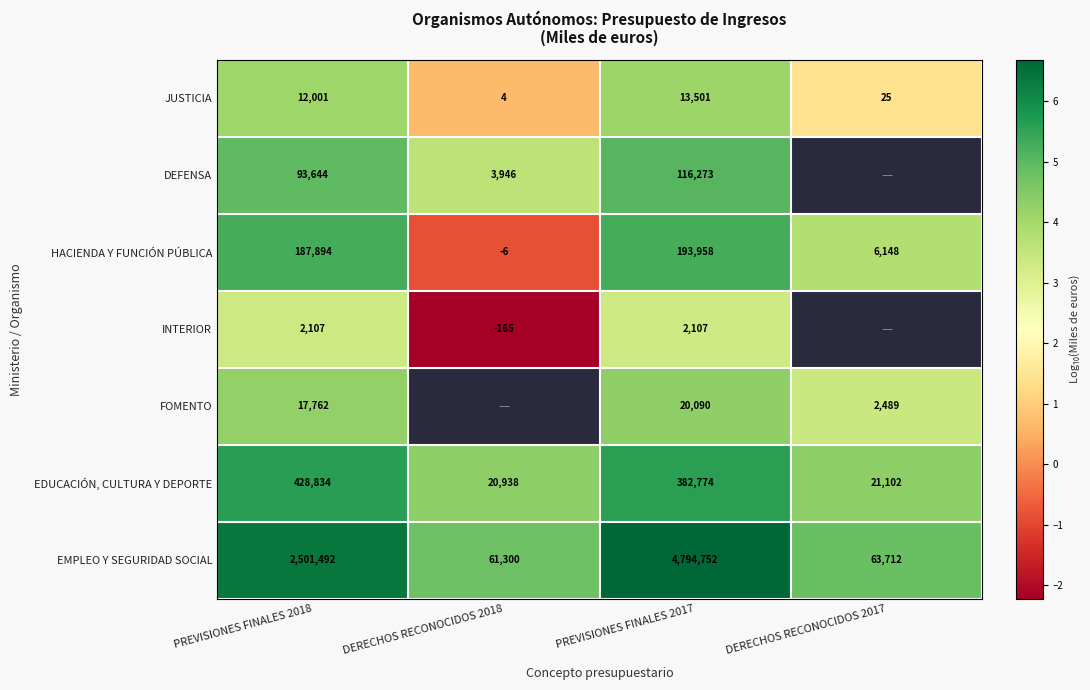

Which series changed the most between PREVISIONES FINALES 2018 and PREVISIONES FINALES 2017?

EMPLEO Y SEGURIDAD SOCIAL